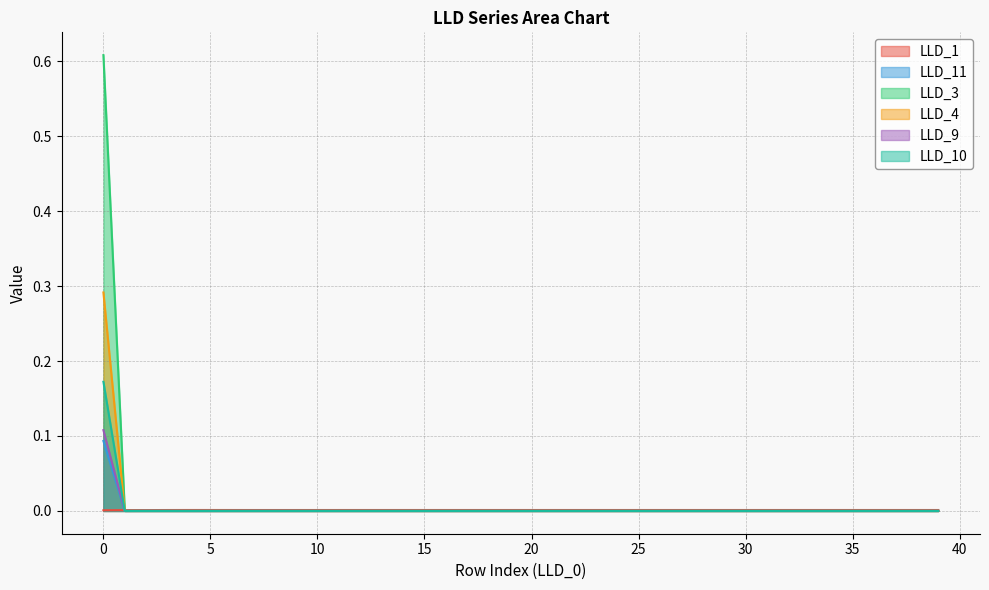

True or false: LLD_10 has more than 0 interior local peaks.

False